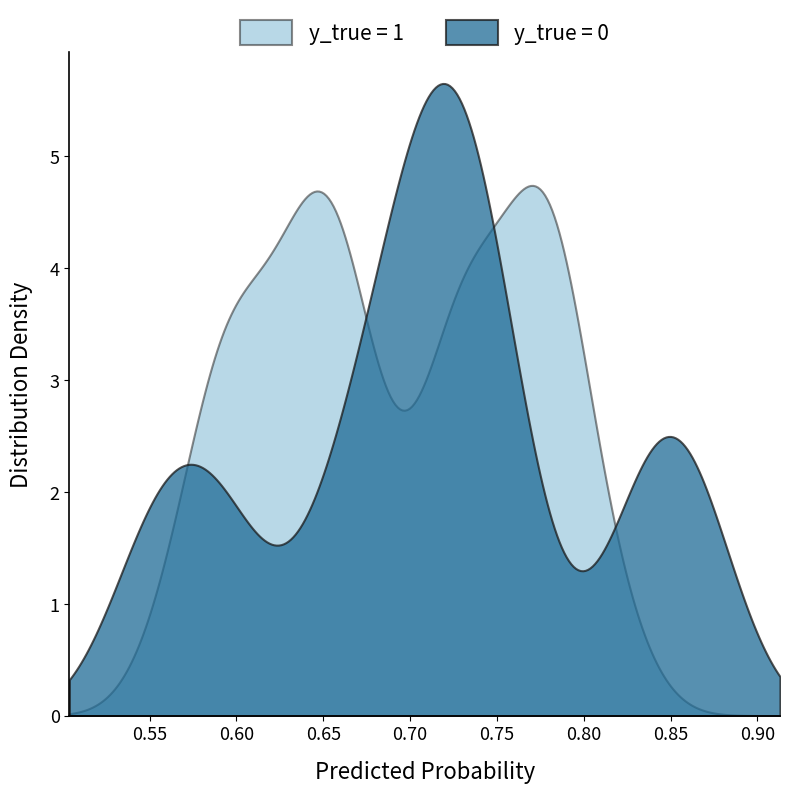

What is the spread (max minus min) of values at 6?

0.7